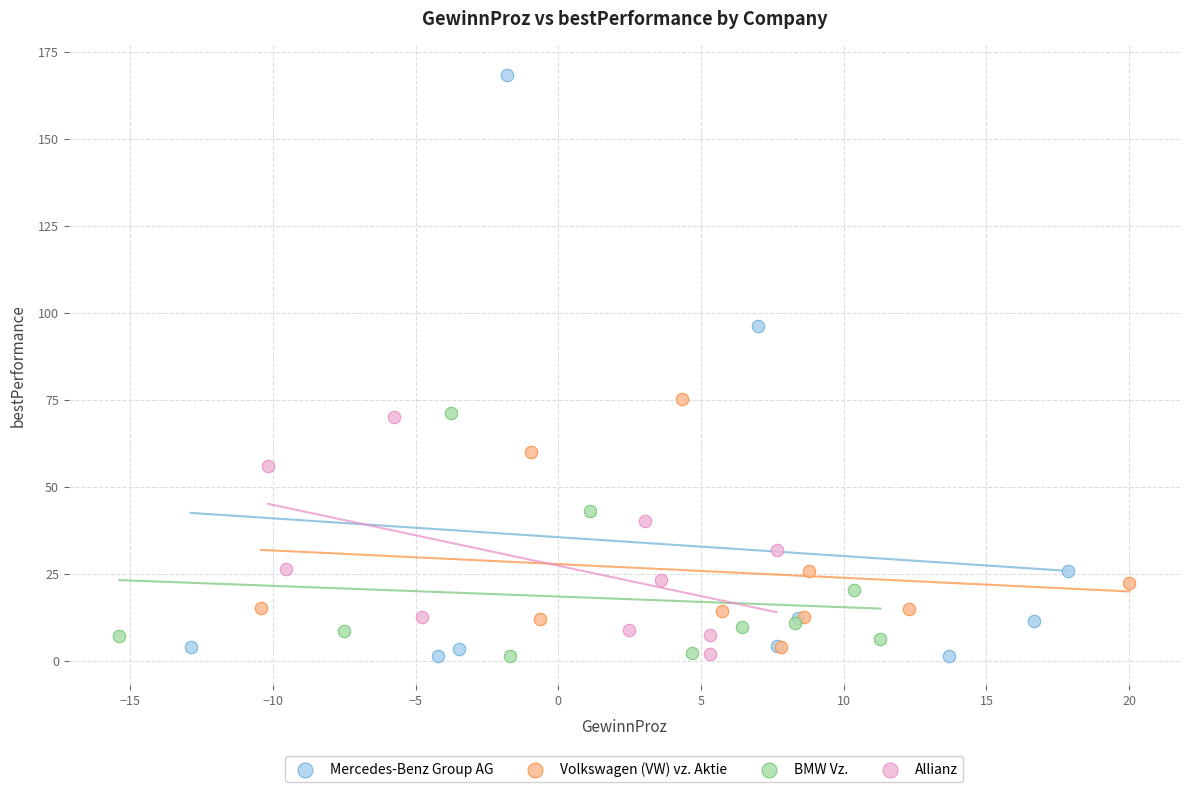

Which series contains the highest Y value?

Mercedes-Benz Group AG